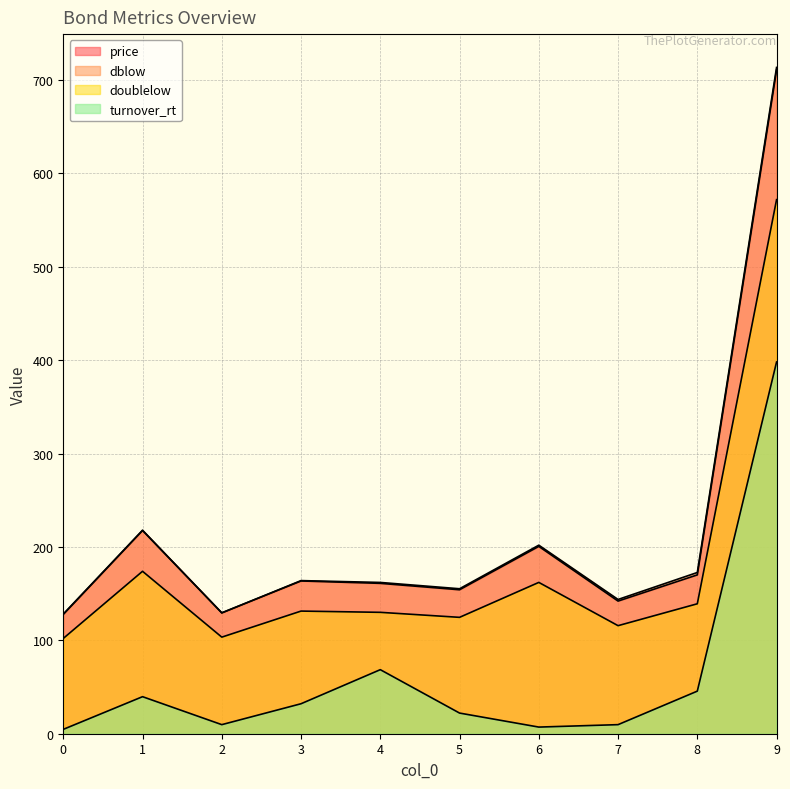

What is the value of the dblow point at the 4th from the left?

164.0